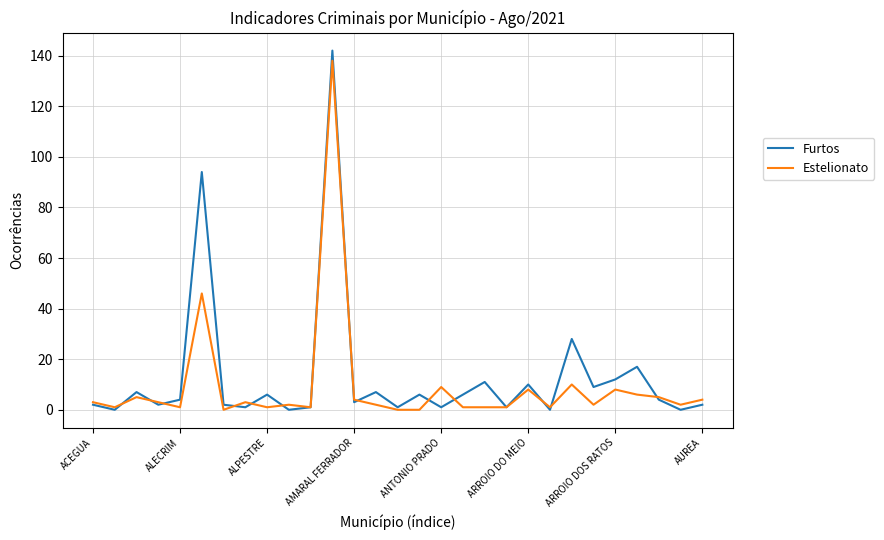

What is the sum of all Furtos values?

379